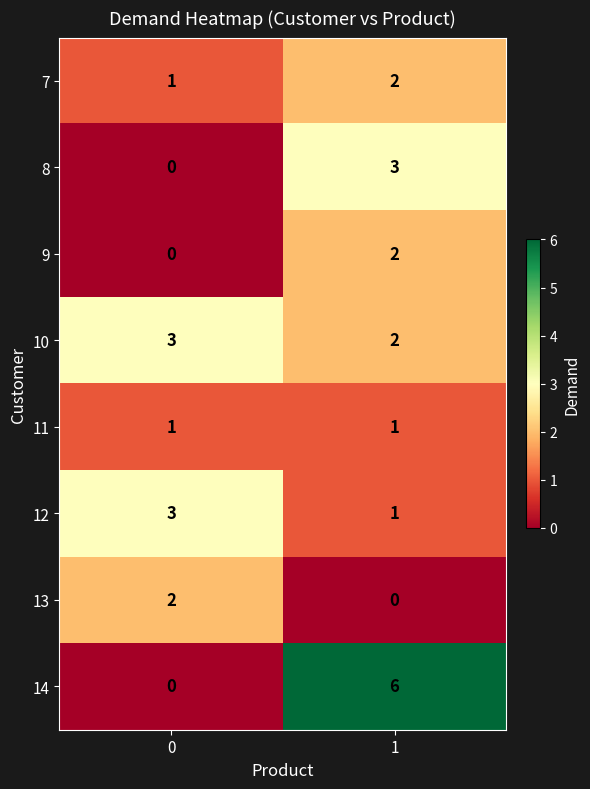

The 14 series shows 2 at 0. True or false?

False